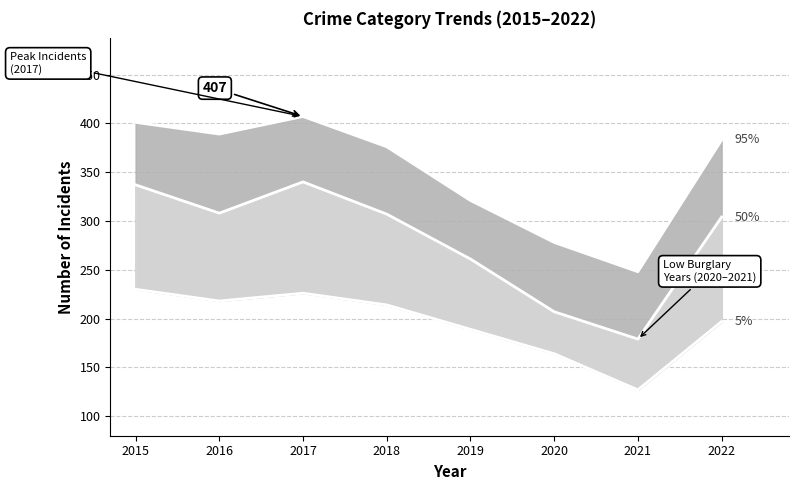

Which category has the lowest value in the 50% series?

2021